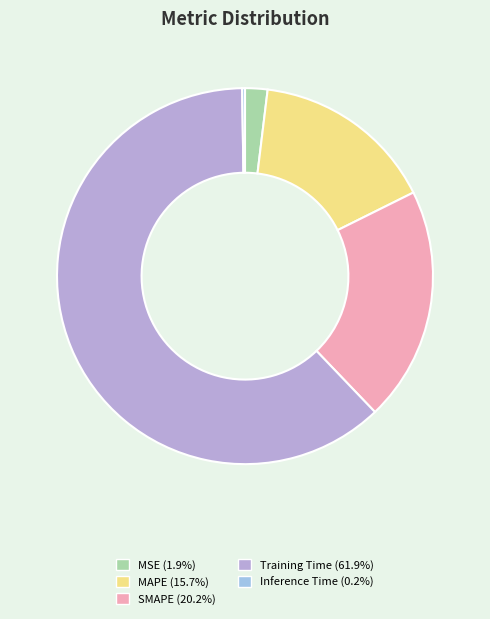

How many slices are in this pie chart?

5